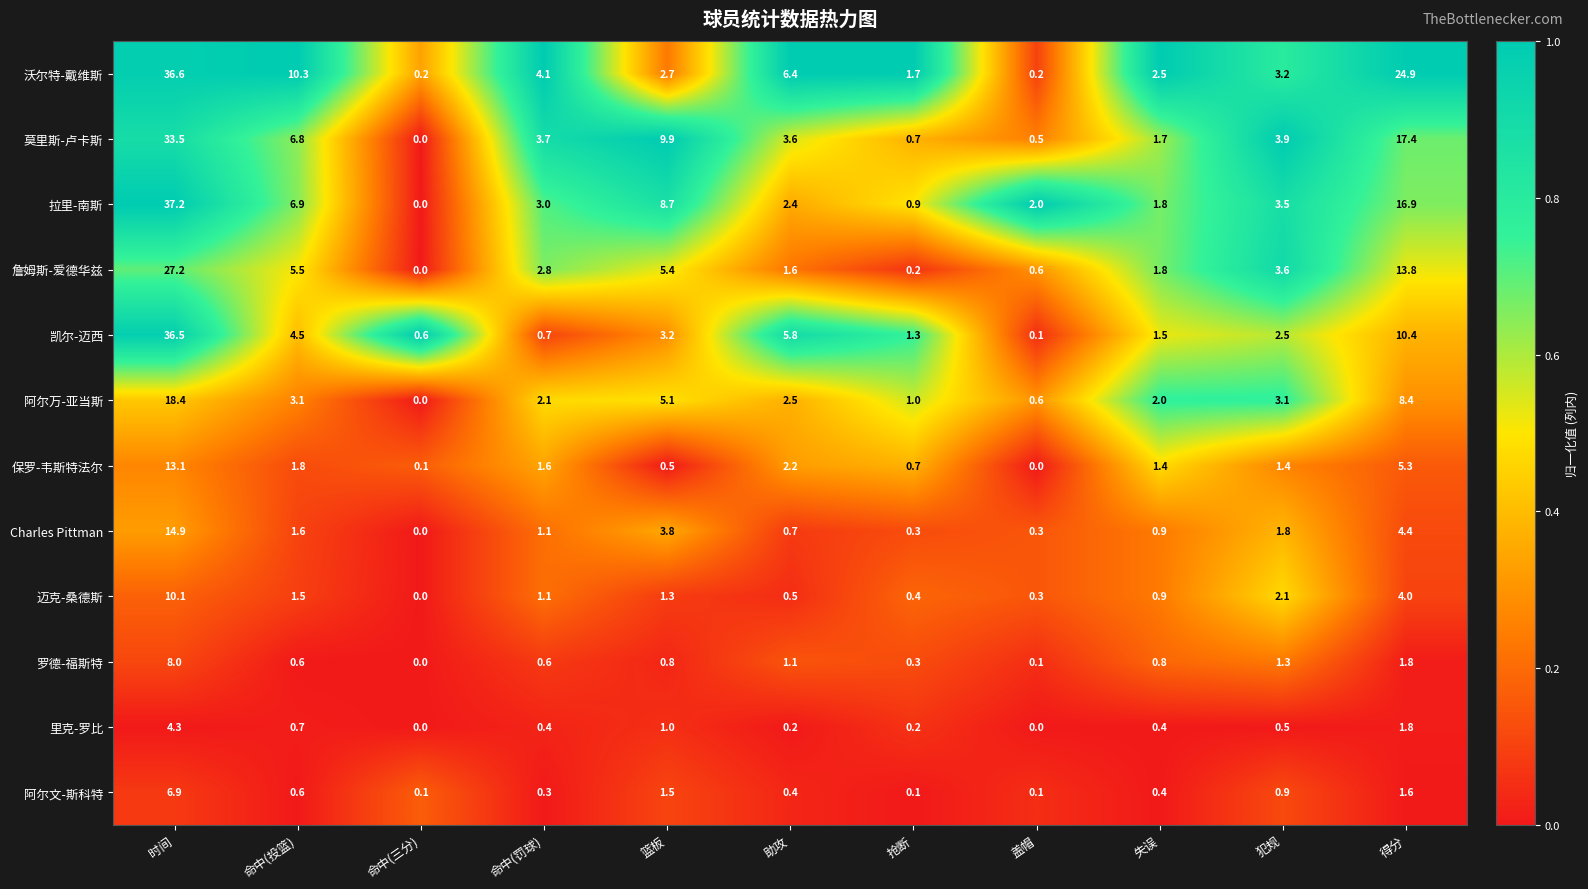

How many distinct data groups are displayed?

12